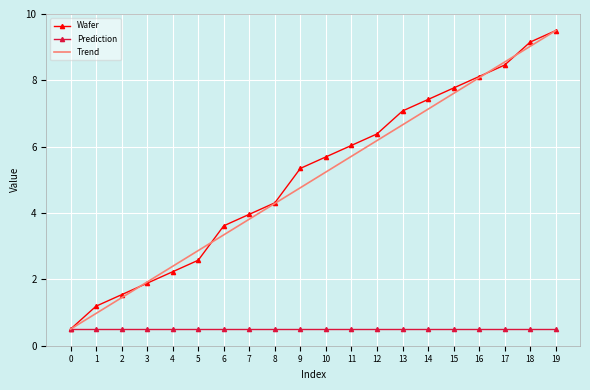

At which category is the sum across all series the highest?

19